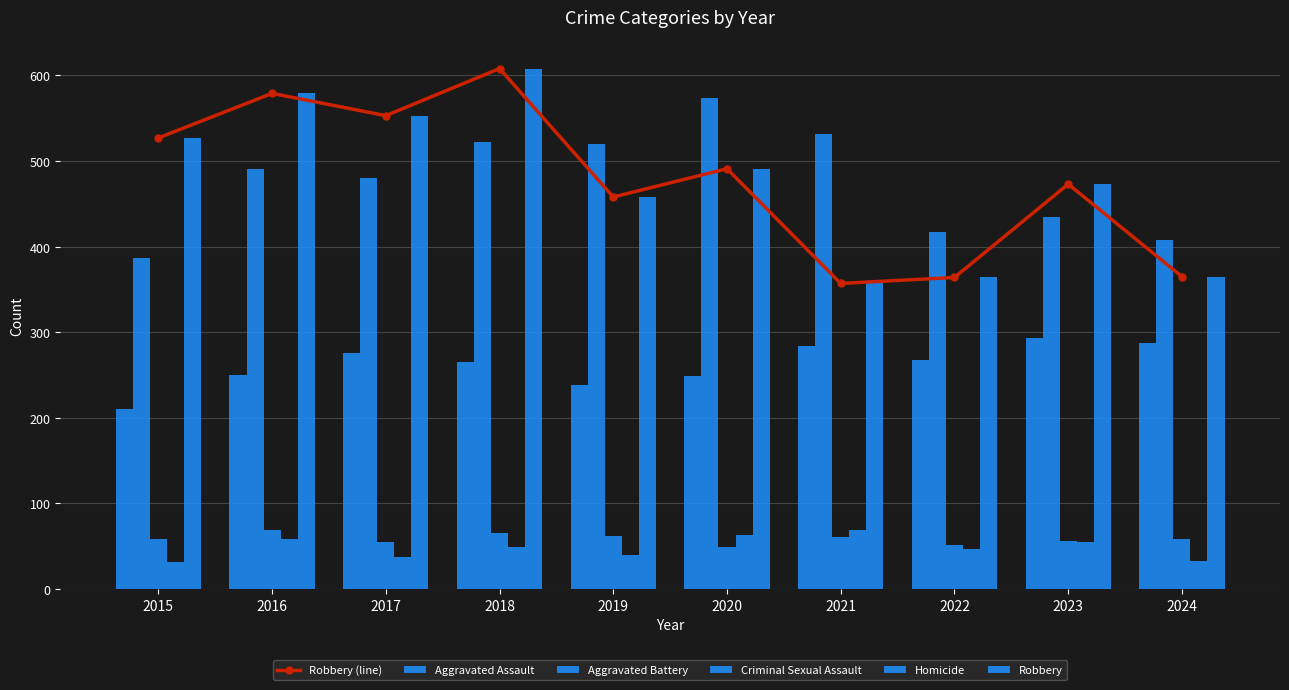

Where does the Robbery (line) series first go above 491?

2015